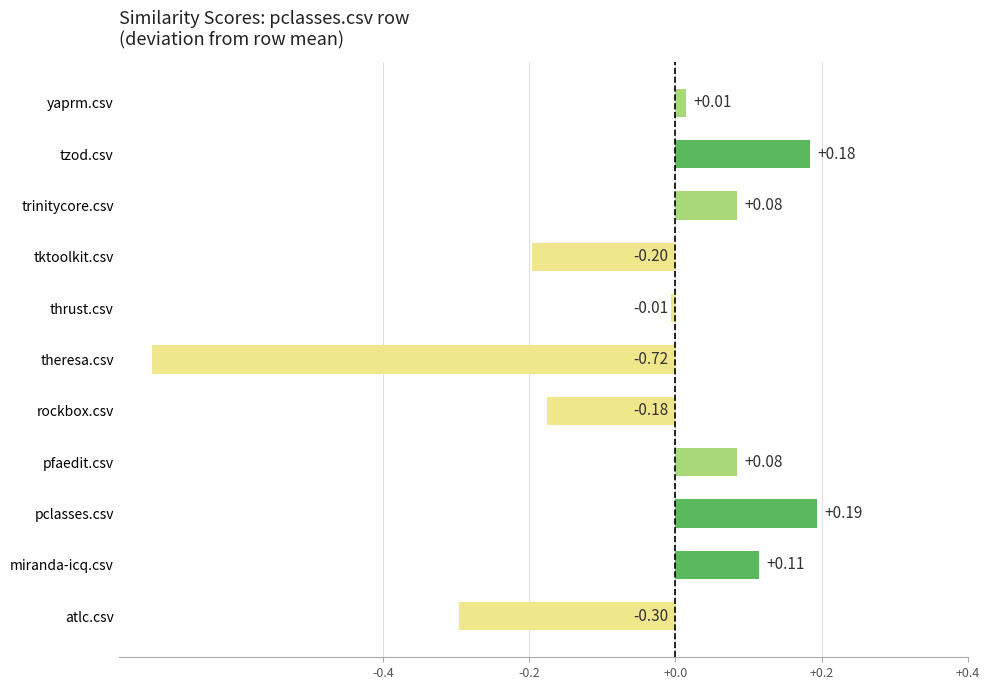

Where is the data nearest to the value 0?

thrust.csv